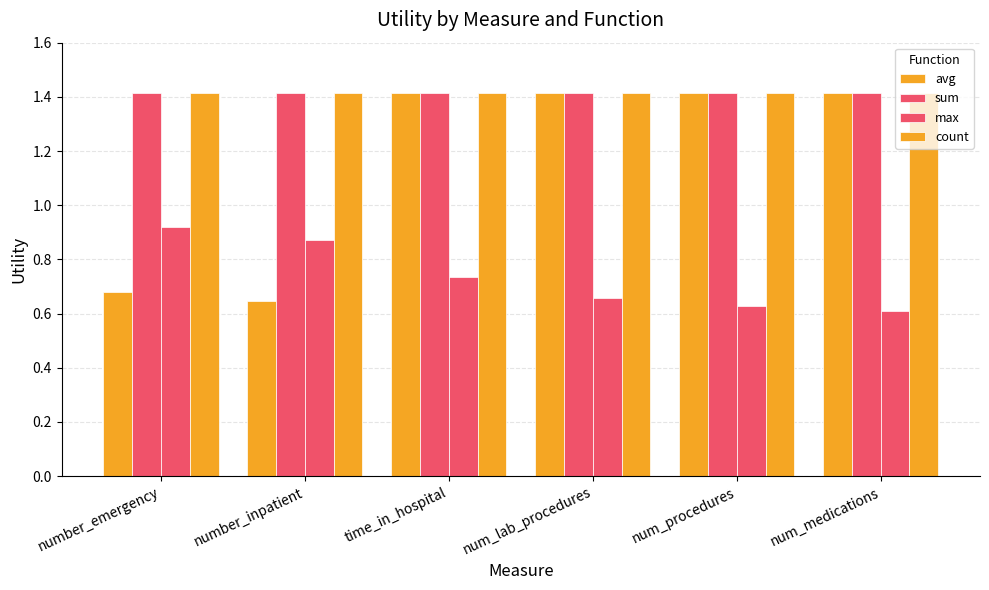

How many groups of bars are there?

6